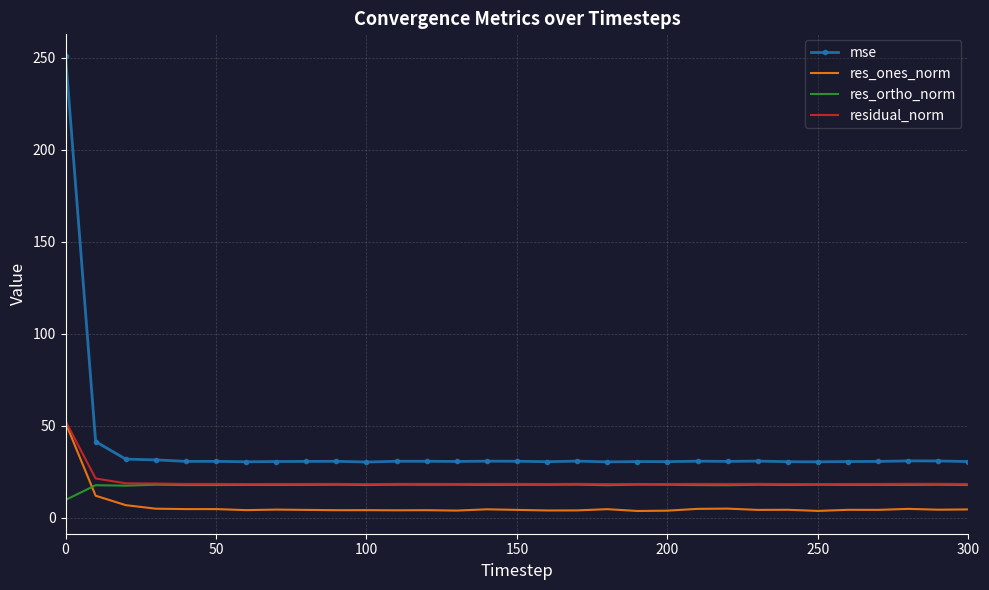

True or false: res_ones_norm and mse intersect in this chart.

False